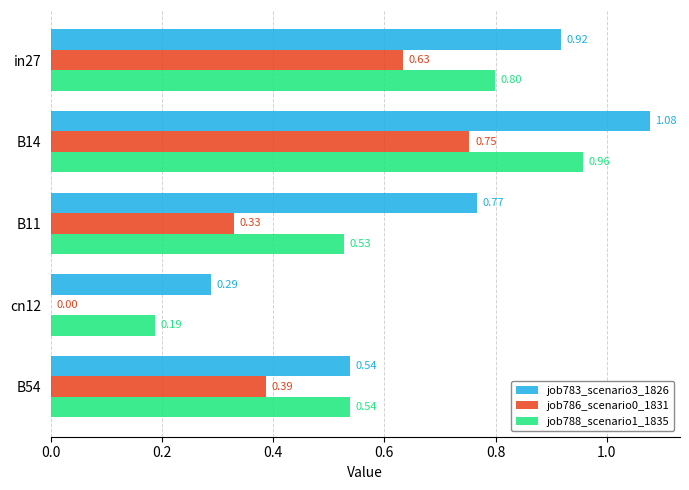

What is the sum of all job783_scenario3_1826 values?

3.6